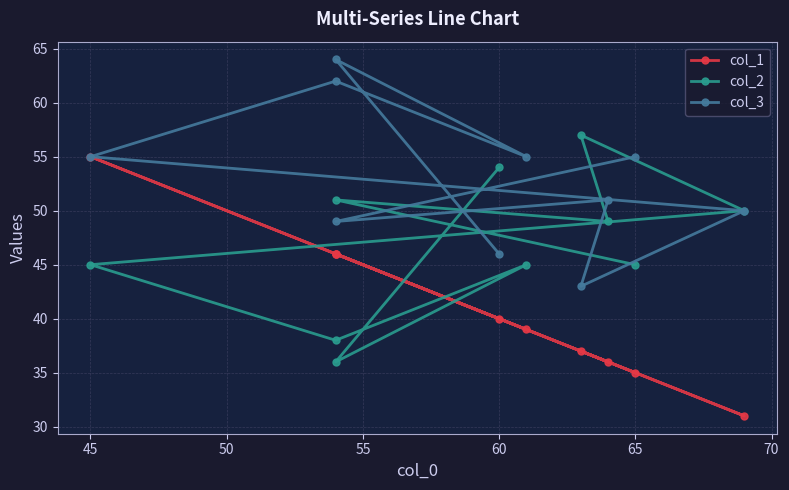

Which has a higher value, 55 or 70?

70